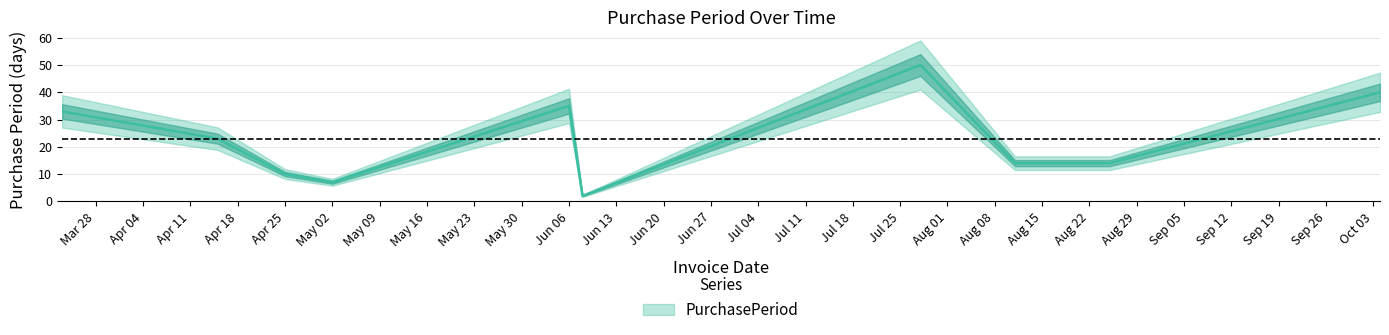

The value at Jun 06 is 35. True or false?

True